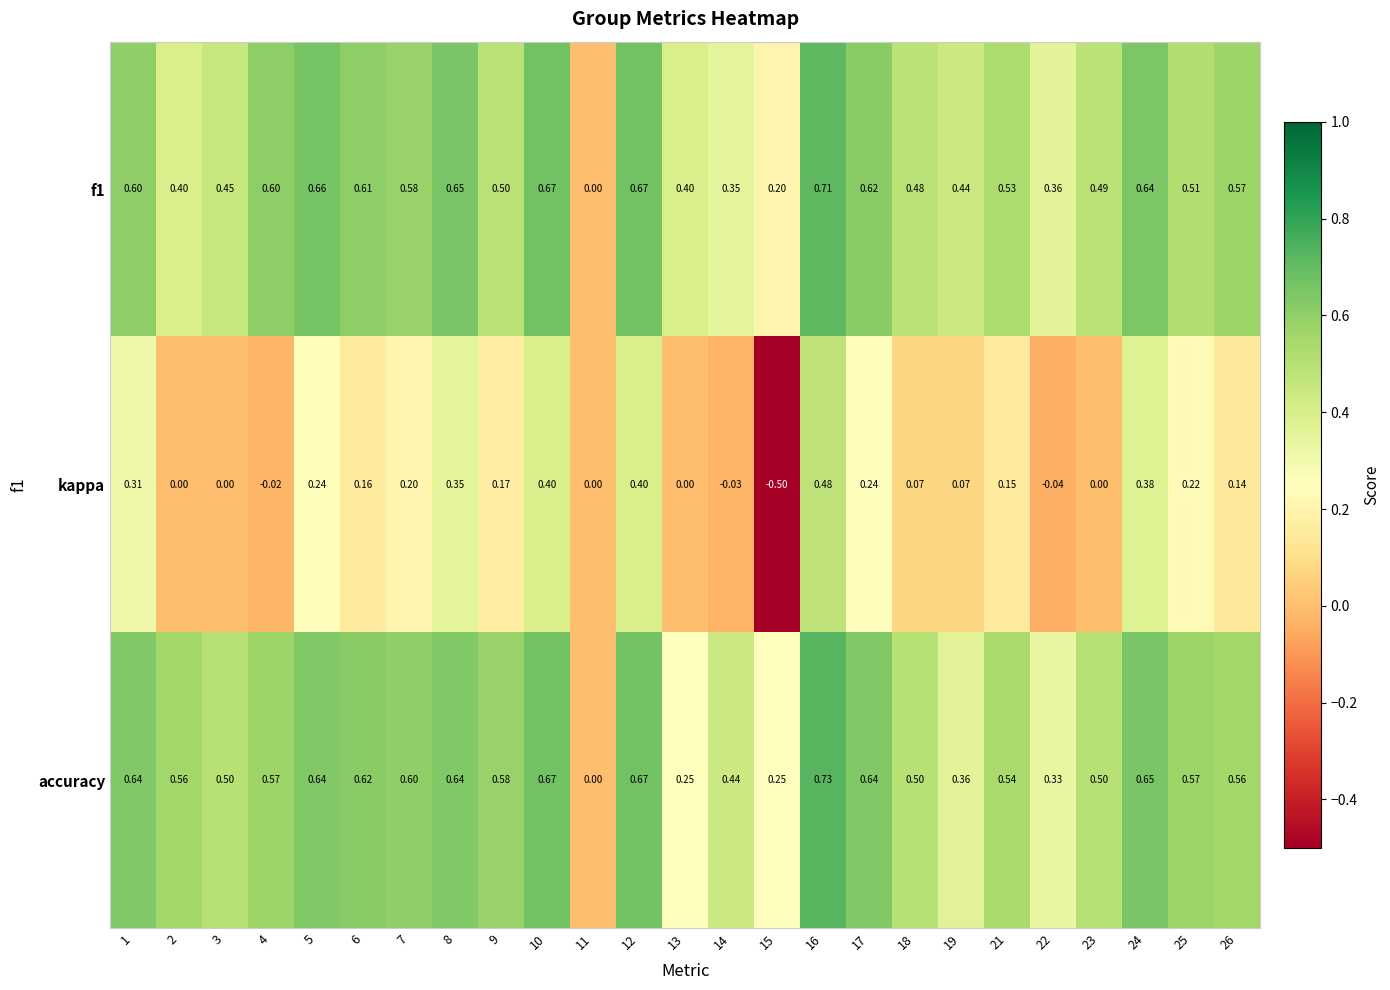

Between 3 and 26, which series saw the biggest shift?

kappa